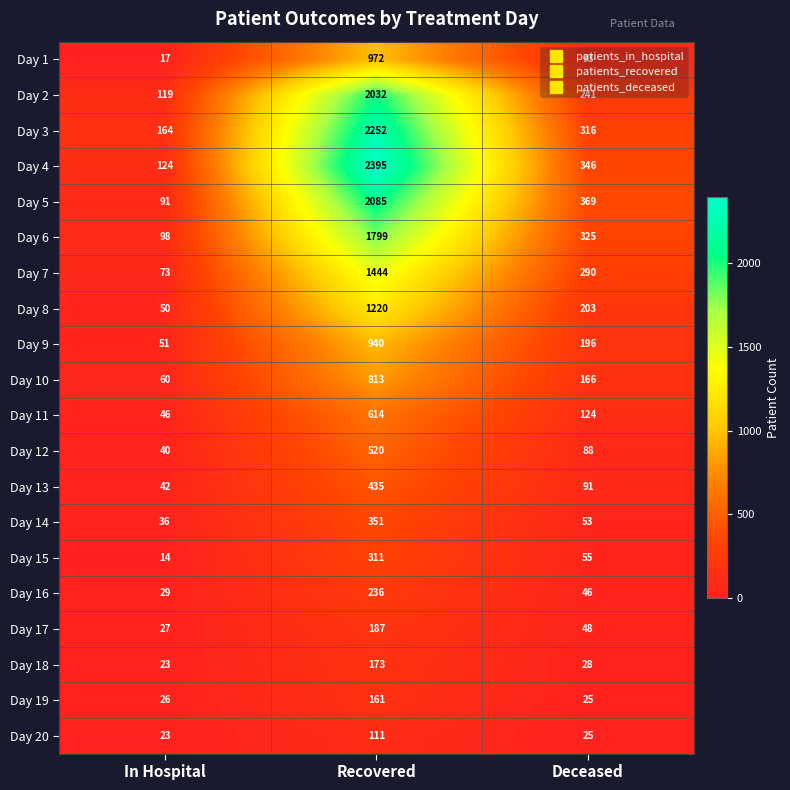

Which label corresponds to the largest value in the chart?

Recovered